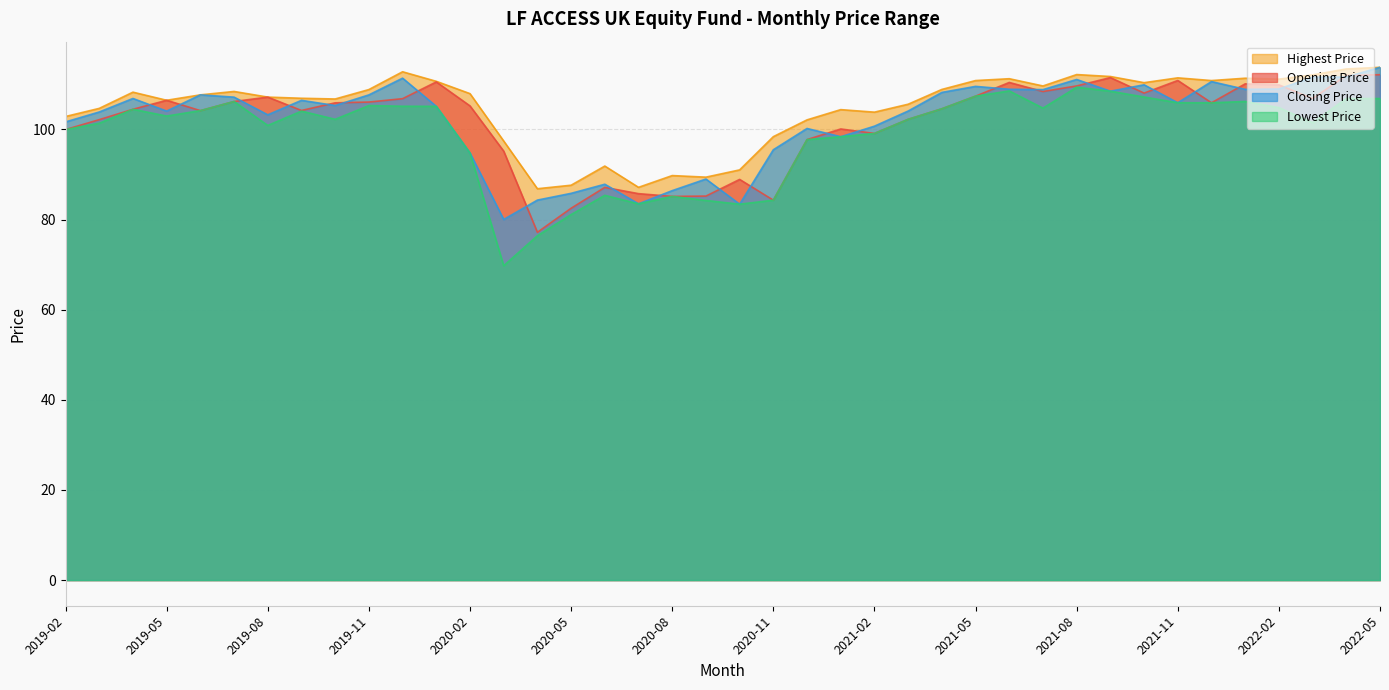

What is the label of the 6th point from the right?

2021-12